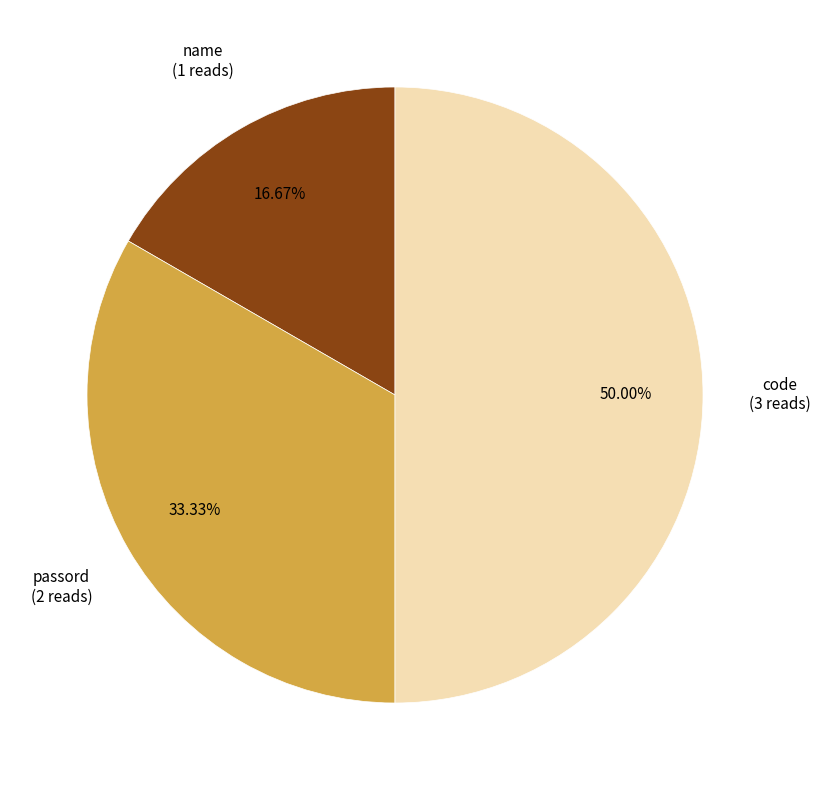

Approximately how many times larger is the value at name compared to code?

0.3